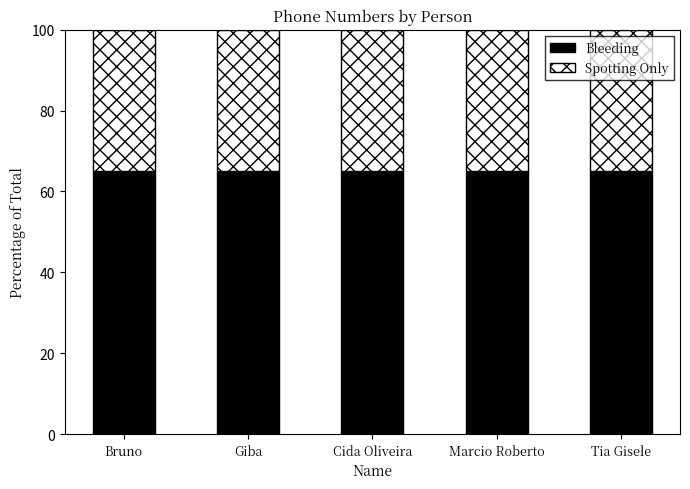

The Bleeding series shows 65.0 at Tia Gisele. True or false?

True